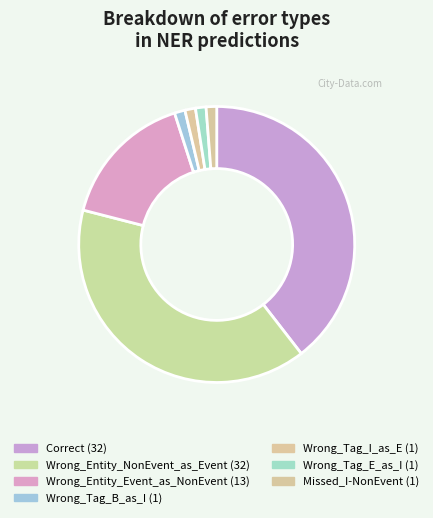

How many segments does this pie chart have?

7